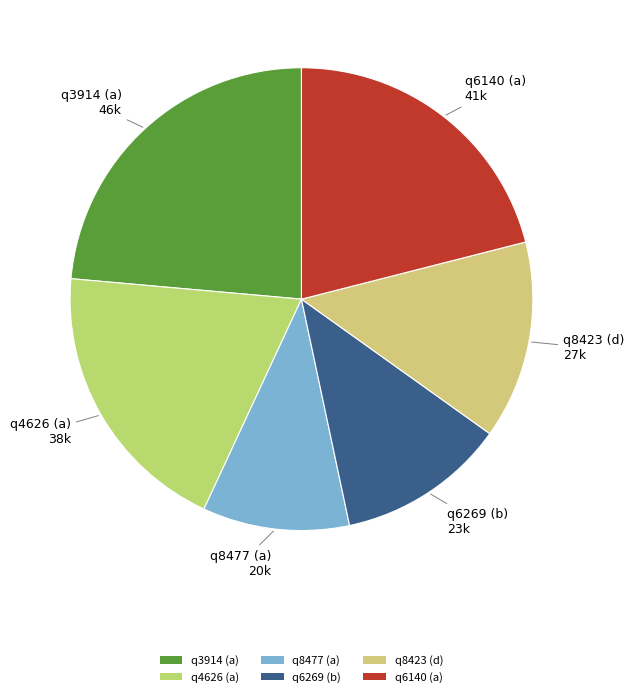

True or false: q6140 (a) accounts for 21% of the total.

True